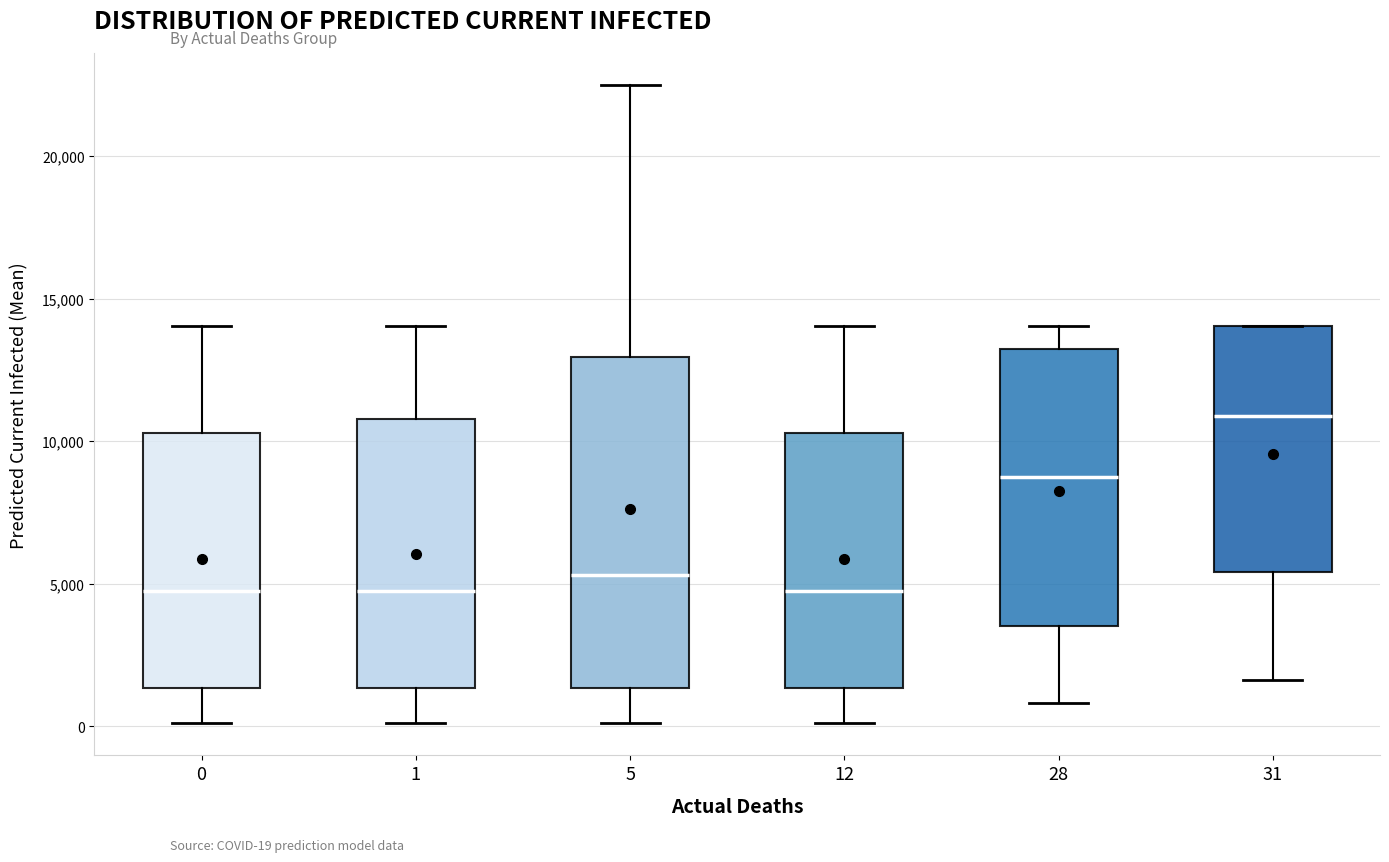

Reading left to right, transcribe this box plot: for each box, give where its median line is, the range the box spans, and where its two whiskers end, as read against the y-axis. The values are not printed on the chart, so give them approximately, as read against the axis.

0: median 5000, box 1500 to 10500, whiskers 0 to 14000
1: median 5000, box 1500 to 11000, whiskers 0 to 14000
5: median 5500, box 1500 to 13000, whiskers 0 to 22500
12: median 5000, box 1500 to 10500, whiskers 0 to 14000
28: median 8500, box 3500 to 13000, whiskers 1000 to 14000
31: median 11000, box 5500 to 14000, whiskers 1500 to 14000